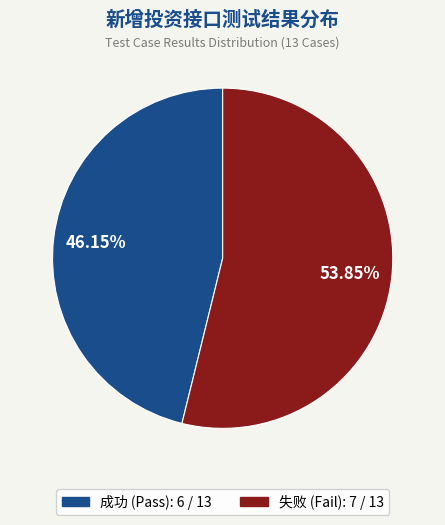

Between 失败 and 成功, which is larger?

失败